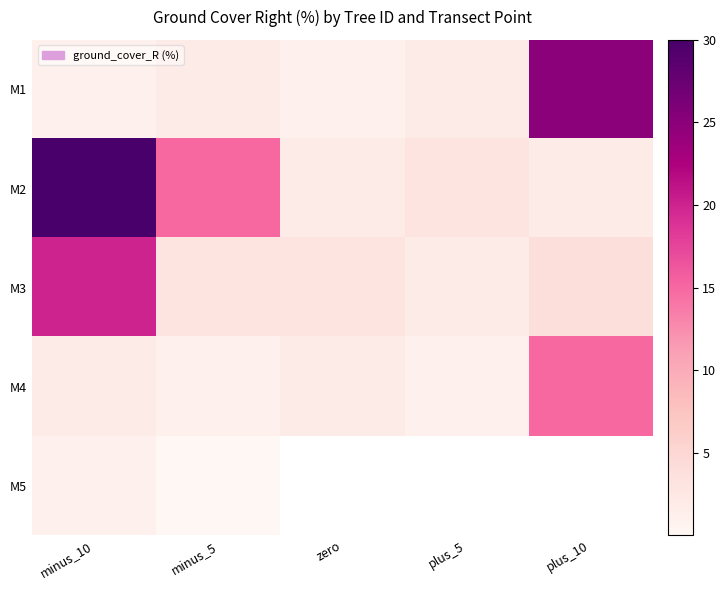

Which series changed the most between minus_10 and minus_5?

M3